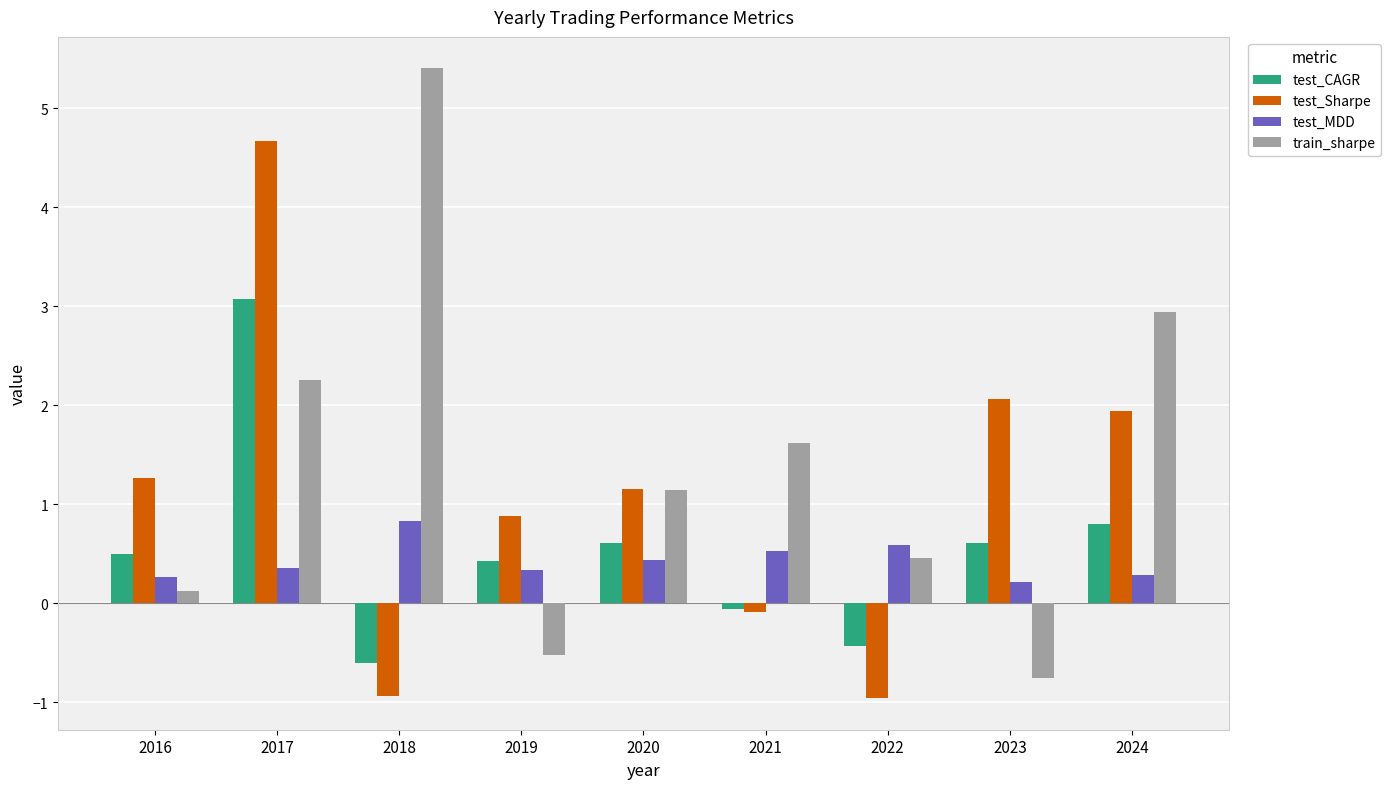

What is the value of the test_Sharpe bar at the 3rd from the left?

-0.9